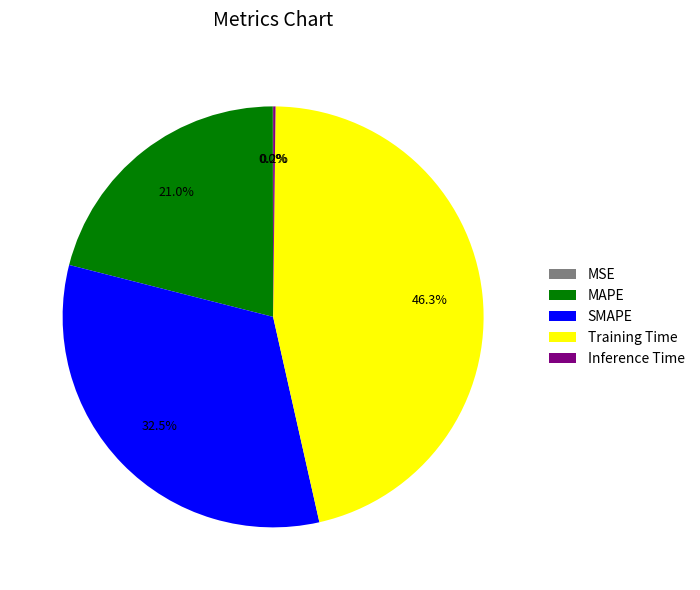

Is there any slice that represents more than half of the pie?

No